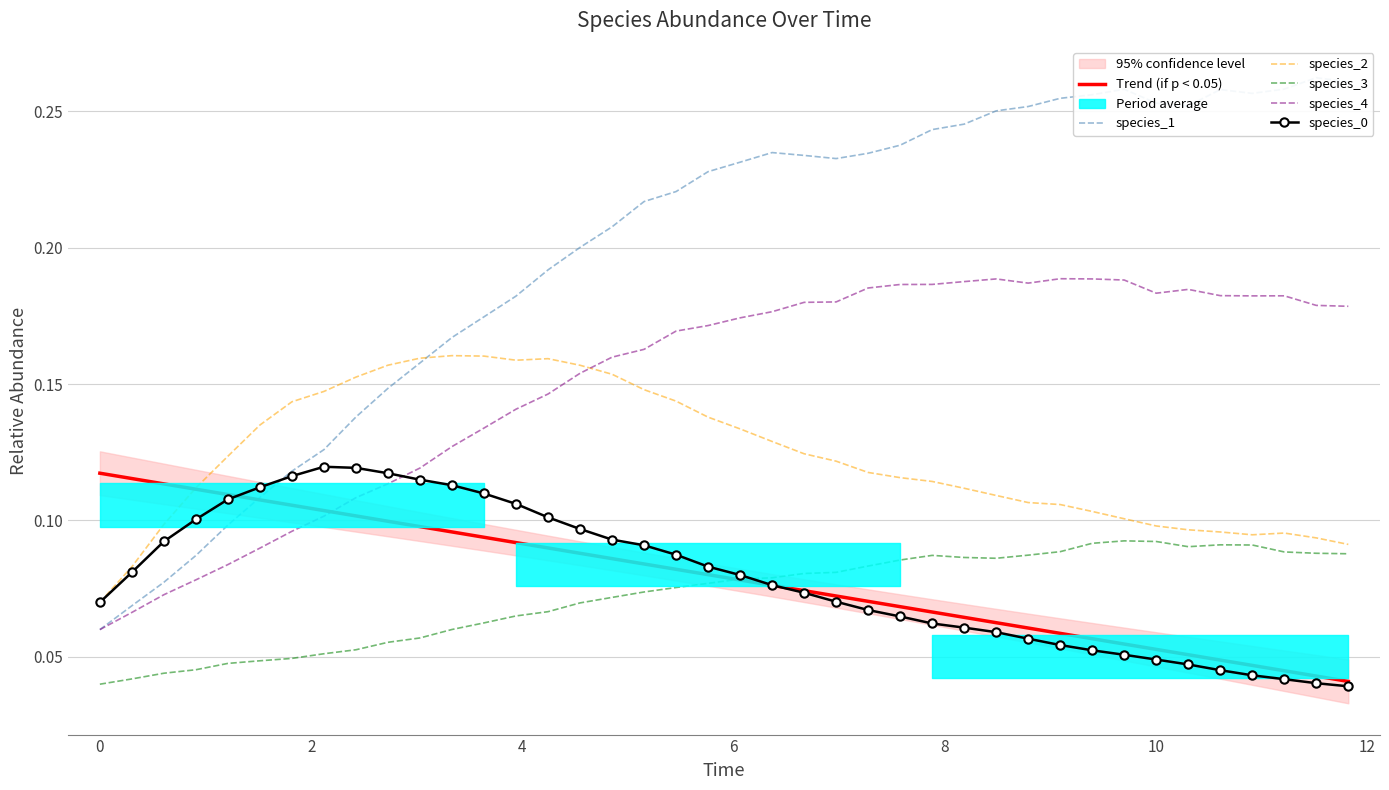

What is the sum of all species_4 values?

6.0